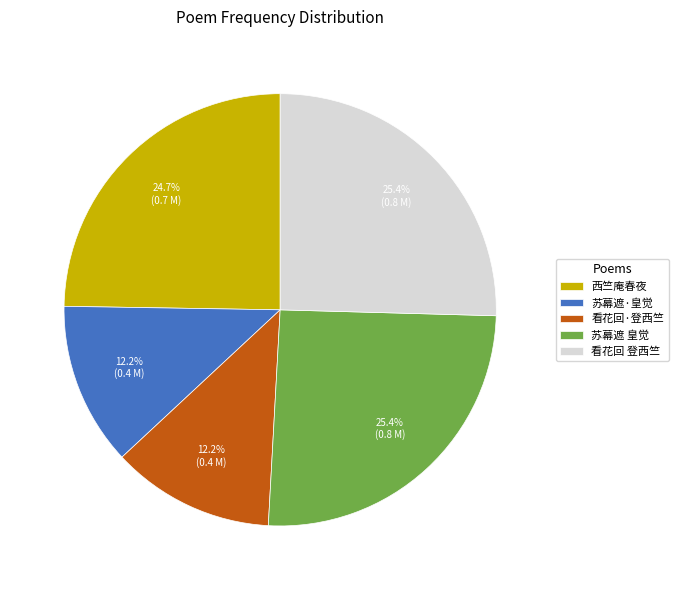

What is the ratio of the value at 苏幕遮·皇觉 to the value at 西竺庵春夜?

0.5